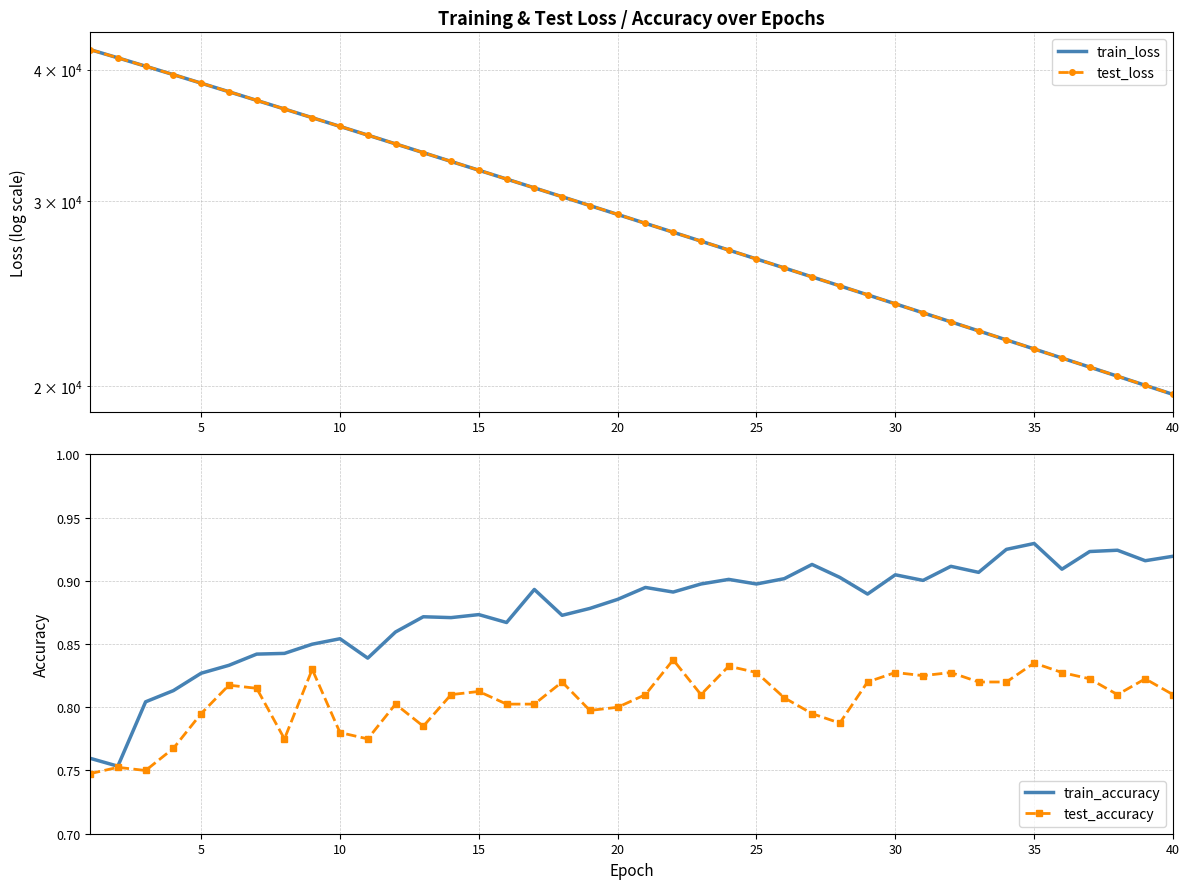

Count the number of categories in the chart.

40